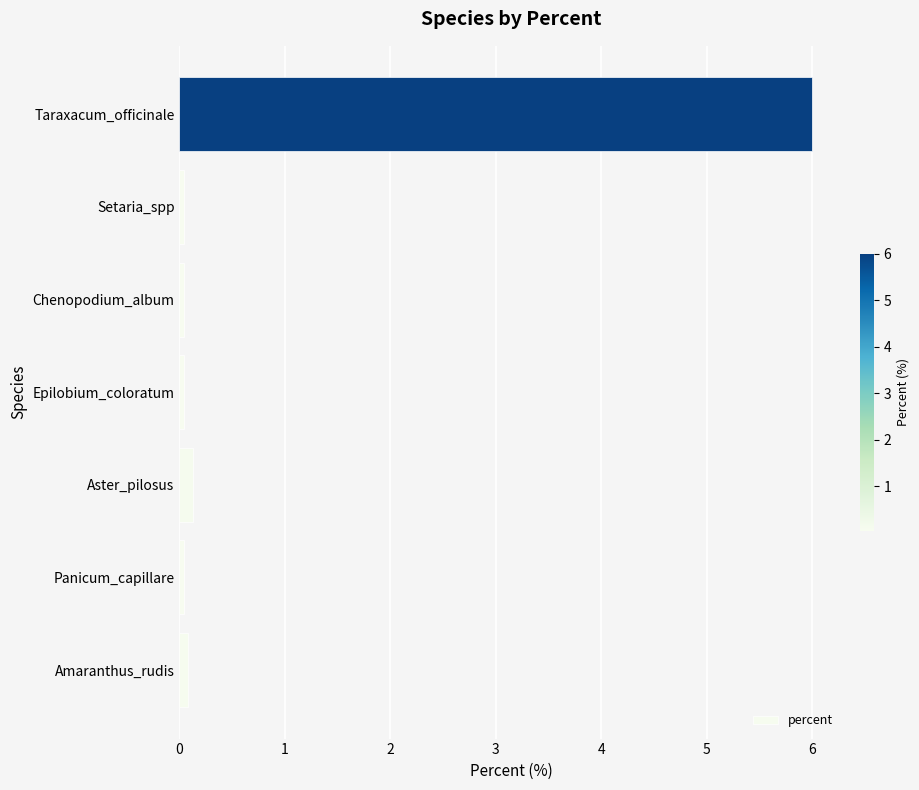

Which label corresponds to the largest value in the chart?

Taraxacum_officinale